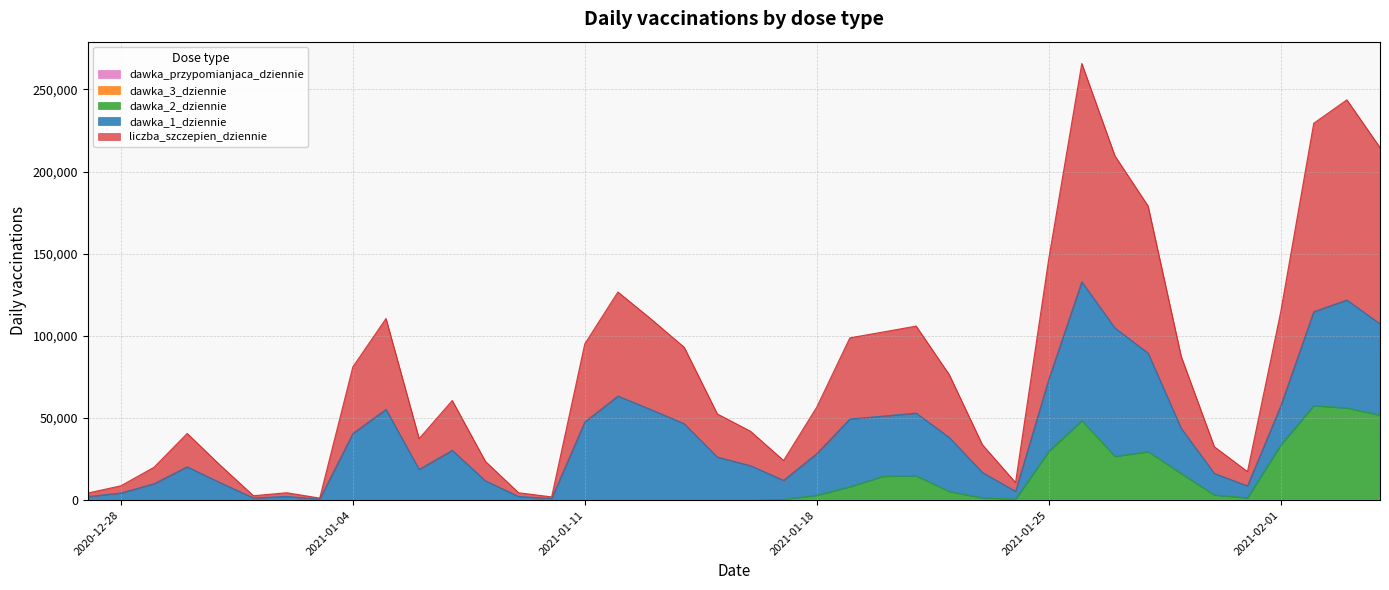

True or false: dawka_3_dziennie has more than 0 interior local peaks.

True